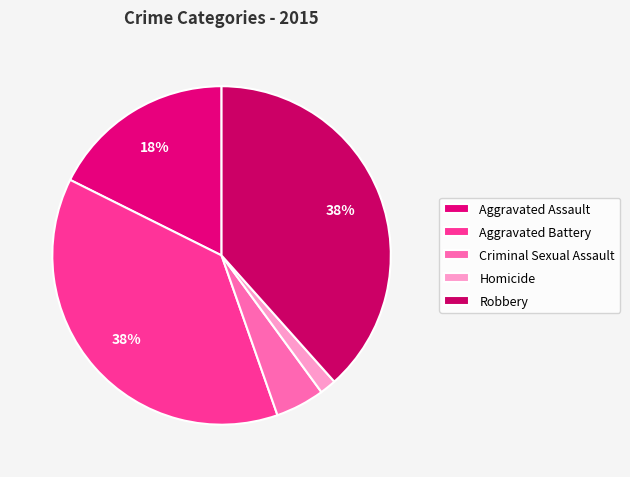

True or false: Aggravated Assault accounts for 18% of the total.

True